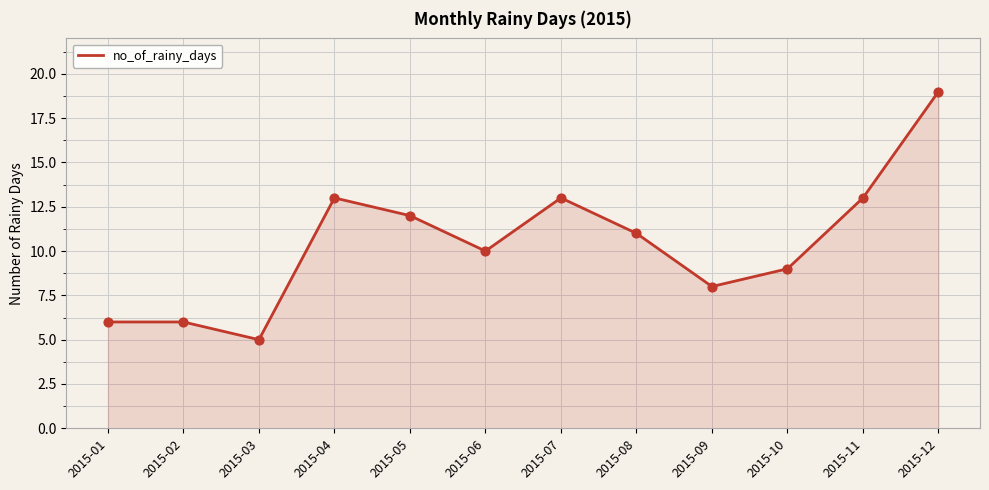

What is the change in value from 2015-02 to 2015-04?

+7